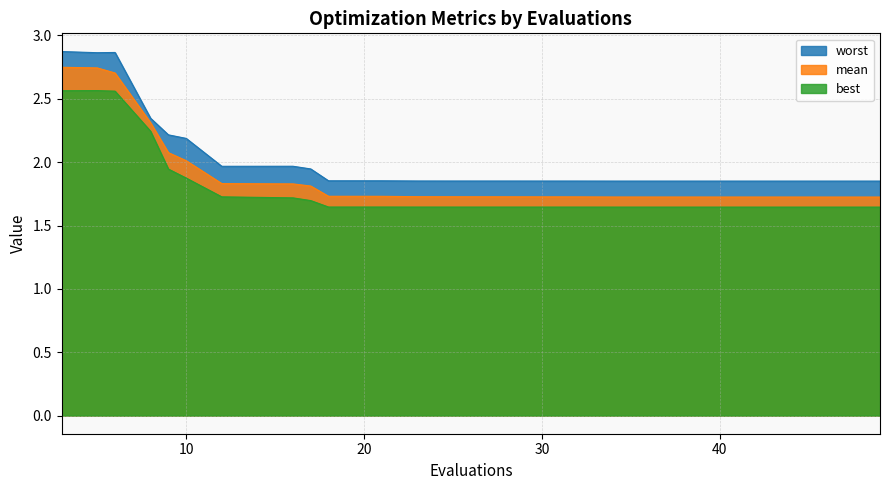

List the labels in order of best value, largest first.

5, 3, 6, 8, 9, 10, 12, 15, 16, 17, 21, 18, 23, 27, 26, 25, 30, 32, 35, 34, 36, 39, 41, 40, 44, 42, 45, 49, 47, 46